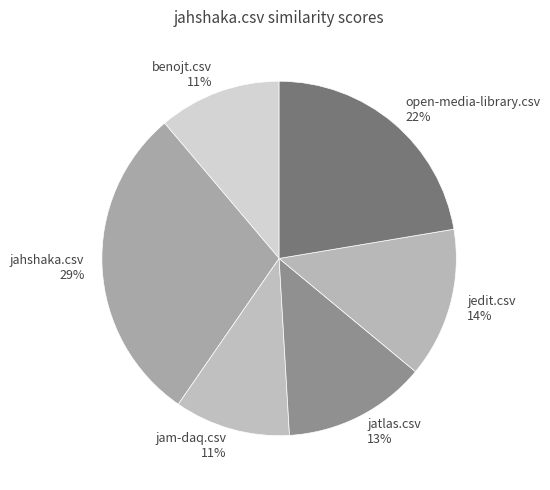

Which slice is the largest?

jahshaka.csv